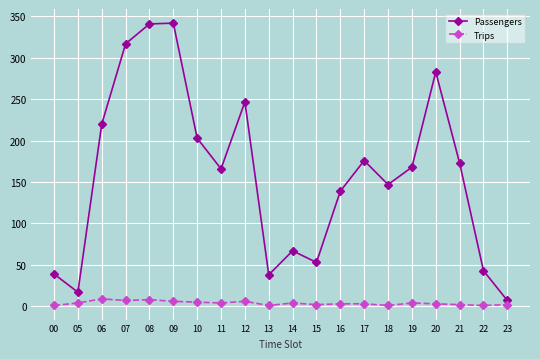

Which series changed the most between 21 and 23?

Passengers